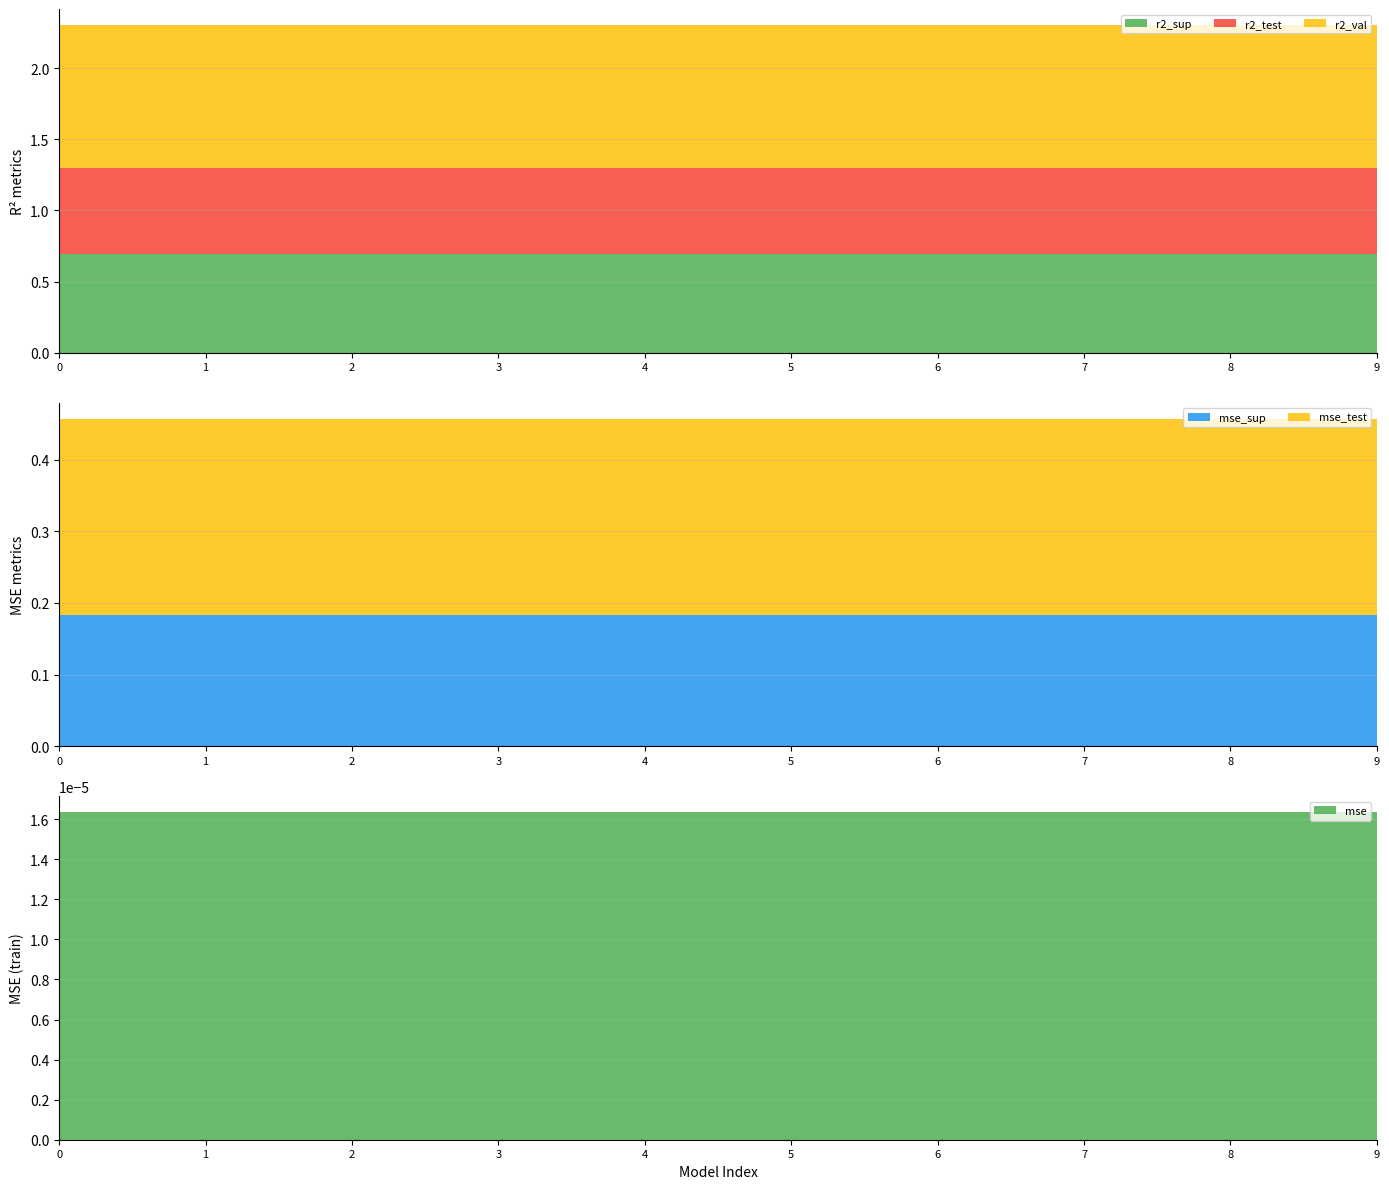

Reading left to right, transcribe all the data shown in this chart.

r2_sup: 0.7	0.7	0.7	0.7	0.7	0.7	0.7	0.7	0.7	0.7
r2_test: 0.6	0.6	0.6	0.6	0.6	0.6	0.6	0.6	0.6	0.6
r2_val: 1.0	1.0	1.0	1.0	1.0	1.0	1.0	1.0	1.0	1.0
mse: 0.0	0.0	0.0	0.0	0.0	0.0	0.0	0.0	0.0	0.0
mse_sup: 0.2	0.2	0.2	0.2	0.2	0.2	0.2	0.2	0.2	0.2
mse_test: 0.3	0.3	0.3	0.3	0.3	0.3	0.3	0.3	0.3	0.3